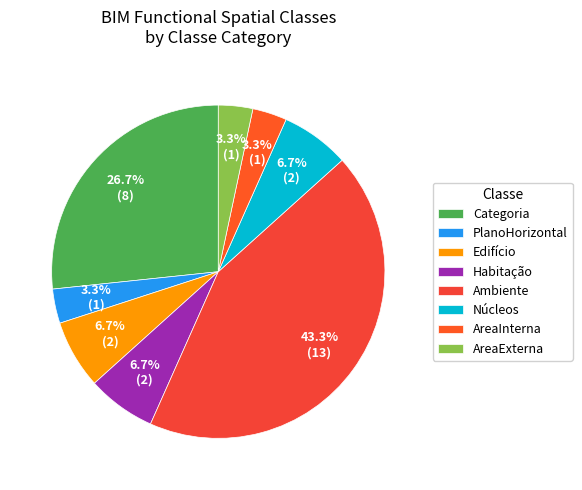

To the nearest percent, what portion does PlanoHorizontal represent?

3%